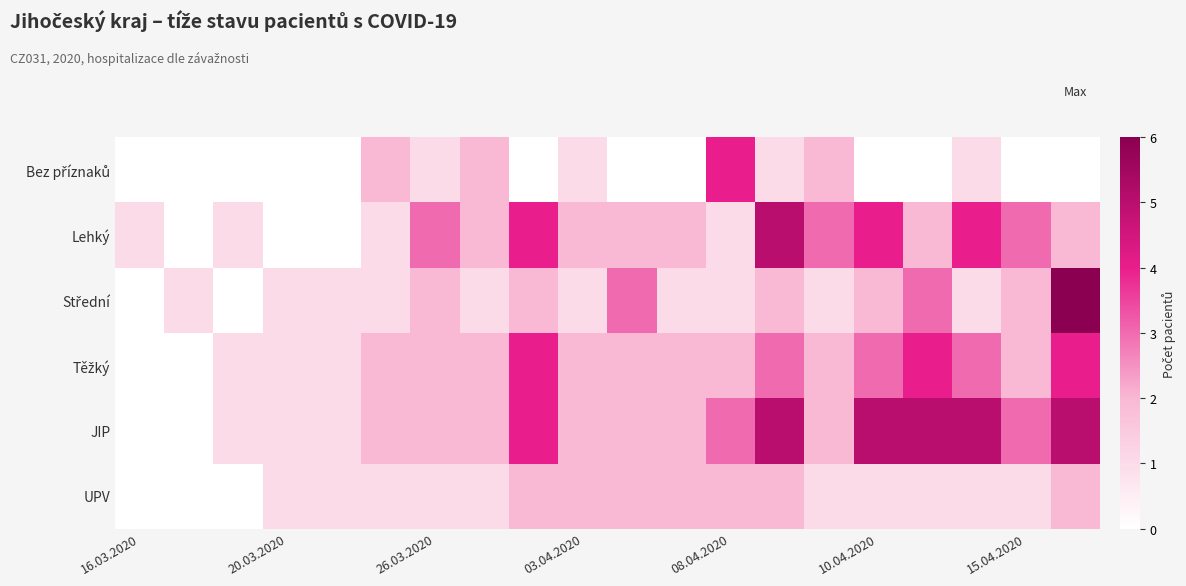

List the series in order of their peak value, highest first.

Střední, Lehký, JIP, Bez příznaků, Těžký, UPV